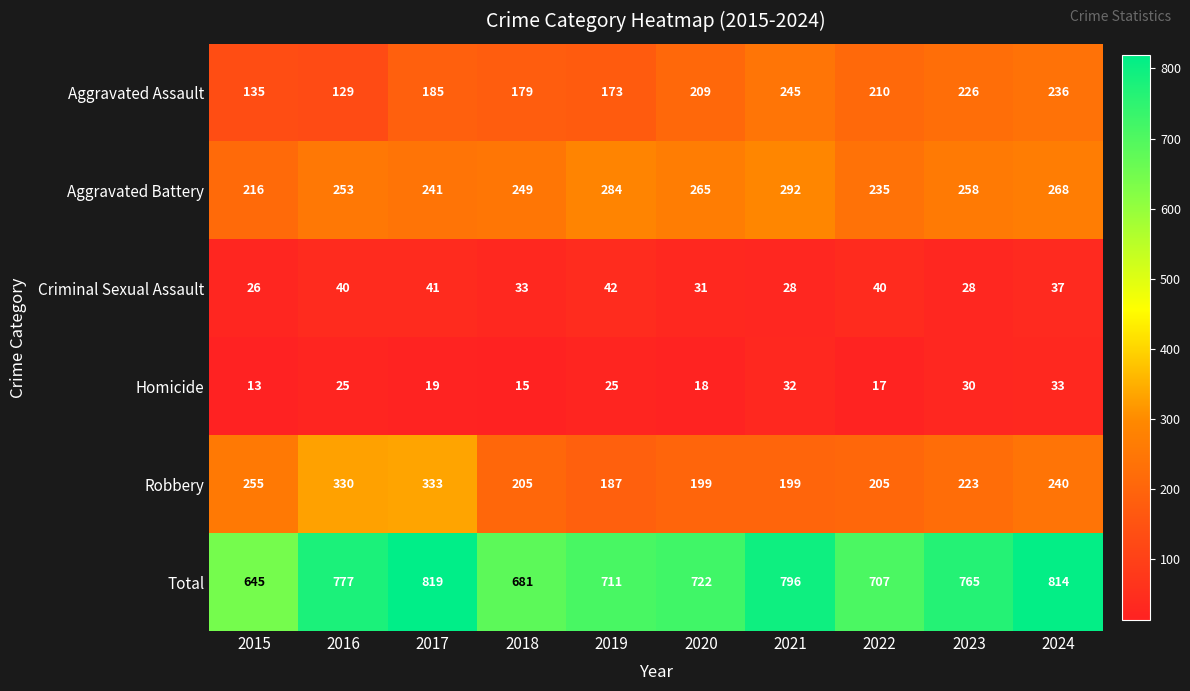

Is the value of Homicide at 2020 greater than the value of Criminal Sexual Assault at 2016?

No